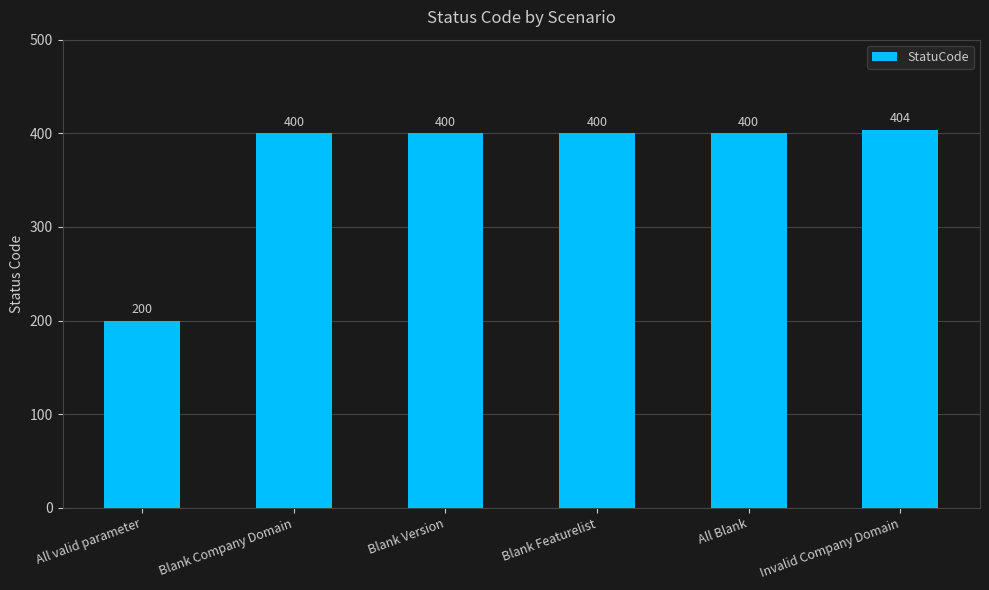

True or false: the data shows 189 at Blank Company Domain.

False